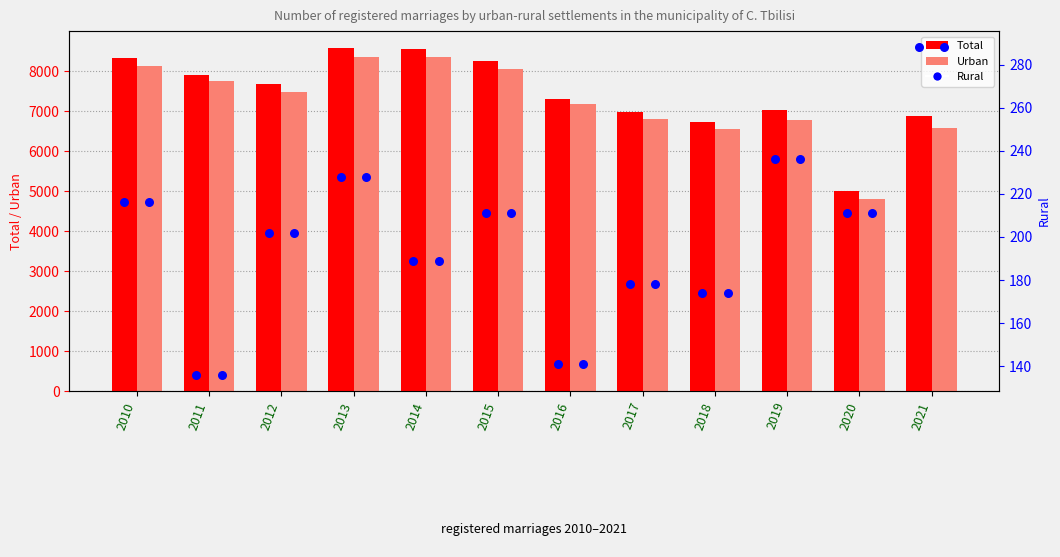

Which series reaches the minimum Y coordinate?

Rural